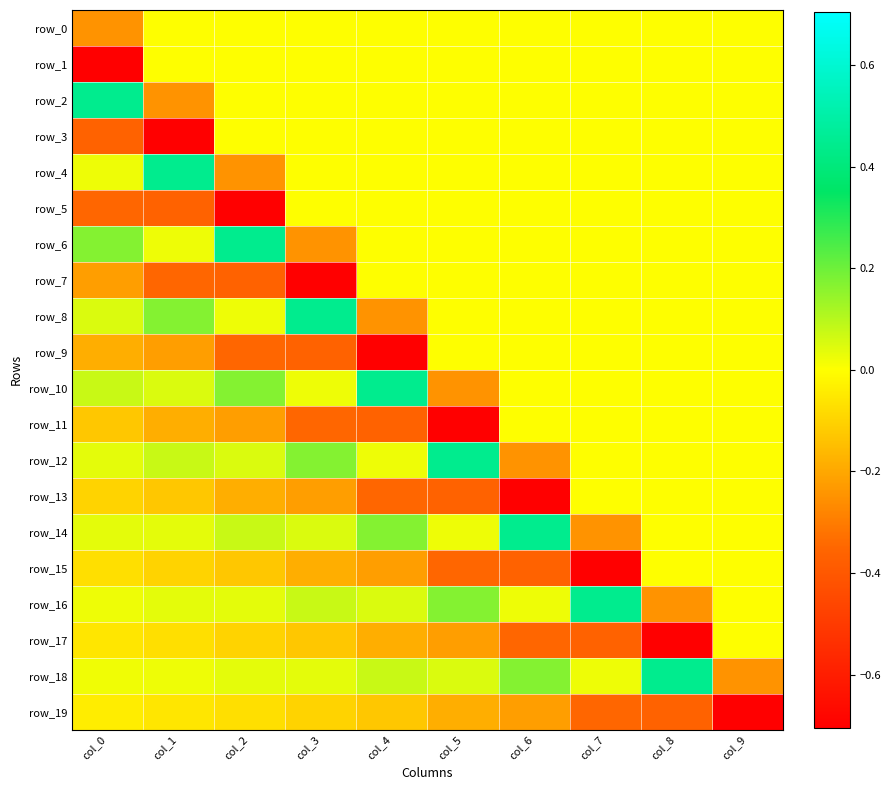

Is the value of row_19 at col_1 greater than the value of row_18 at col_0?

No